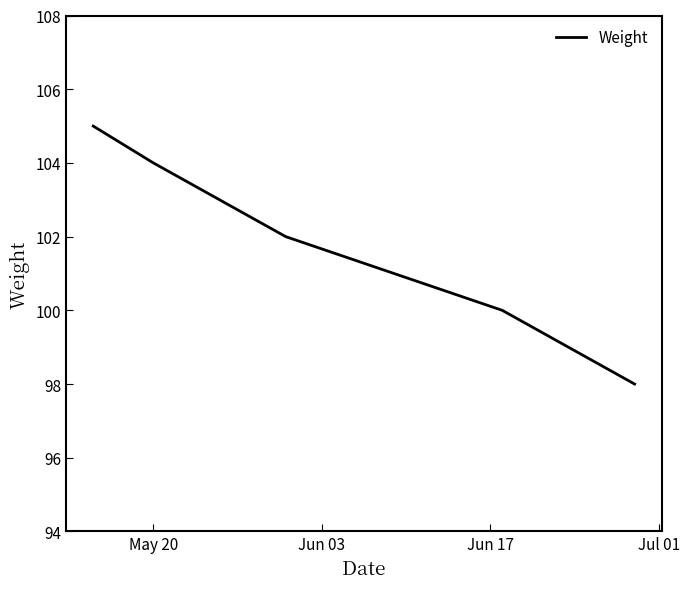

What is the smallest value displayed?

98